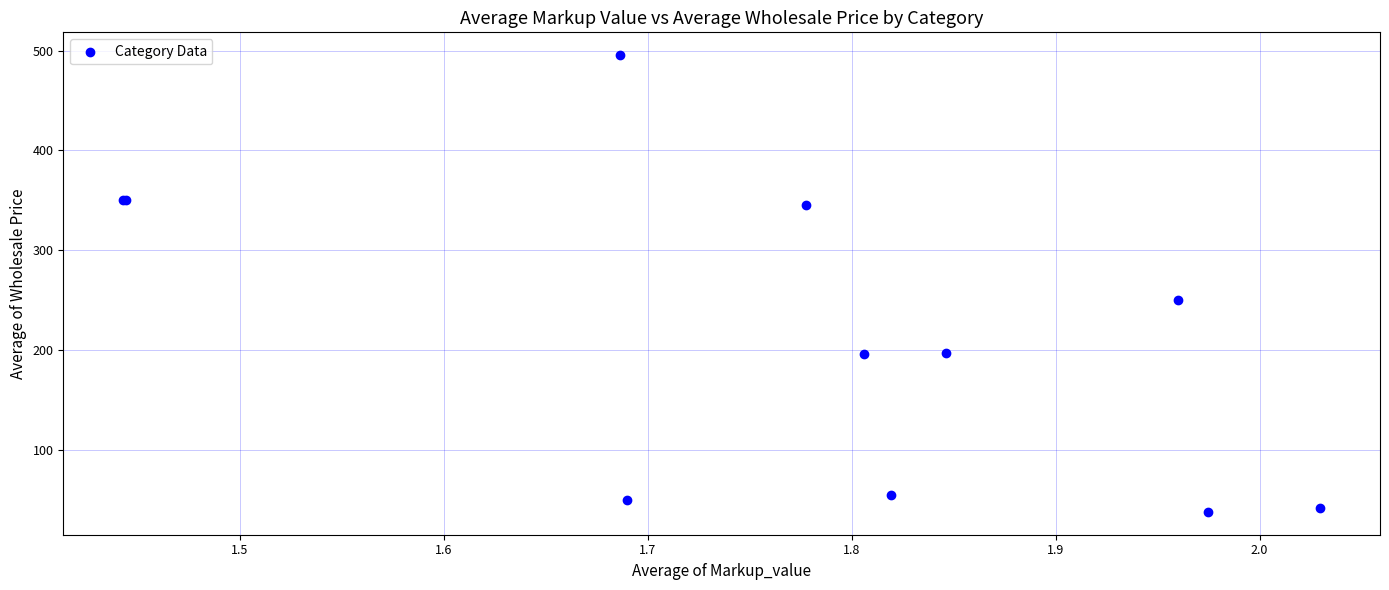

What Y value in the scatter plot is closest to 266?

250.0